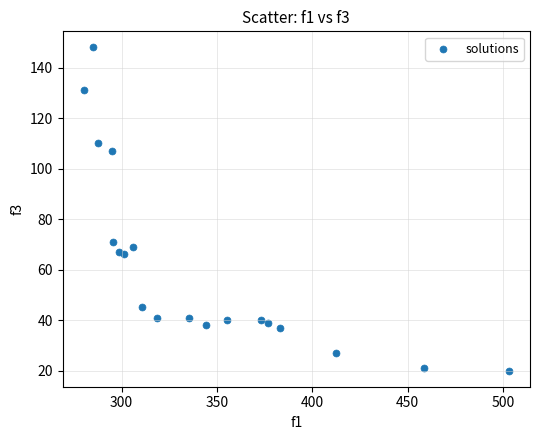

What is the range of Y values (max minus min)?

128